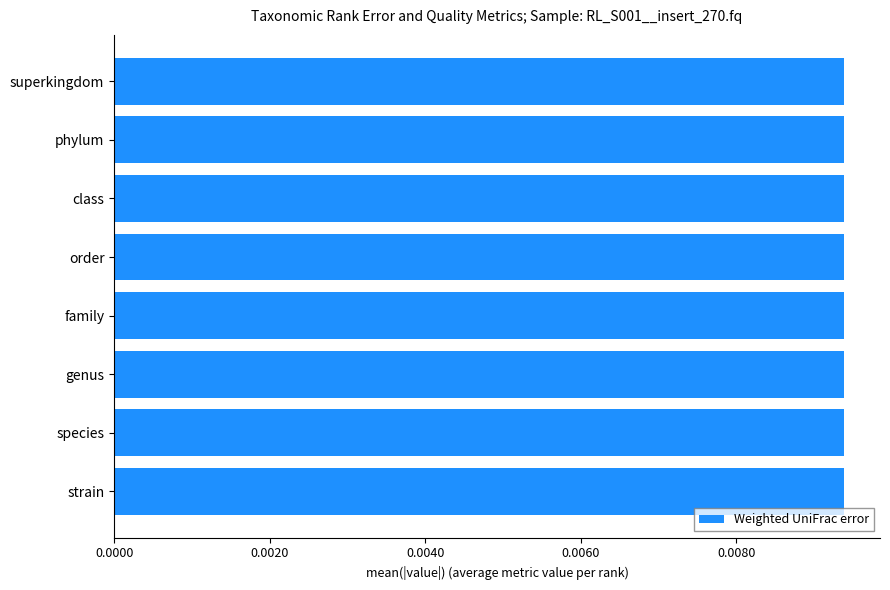

What is the label of the 7th bar from the right?

phylum